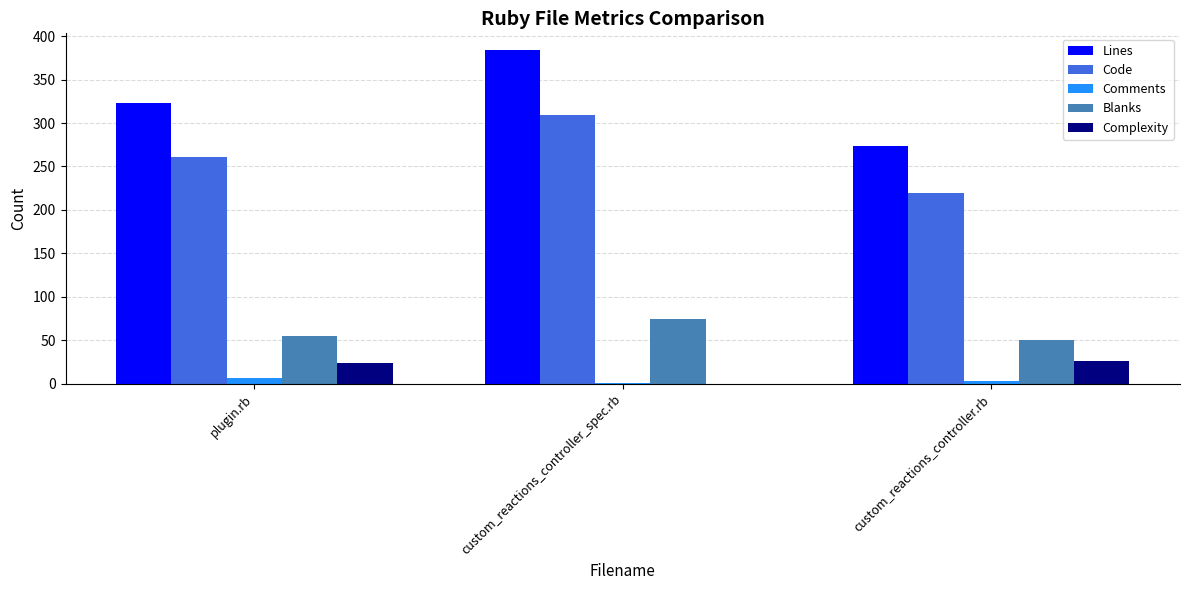

What is the maximum value shown in the chart?

384